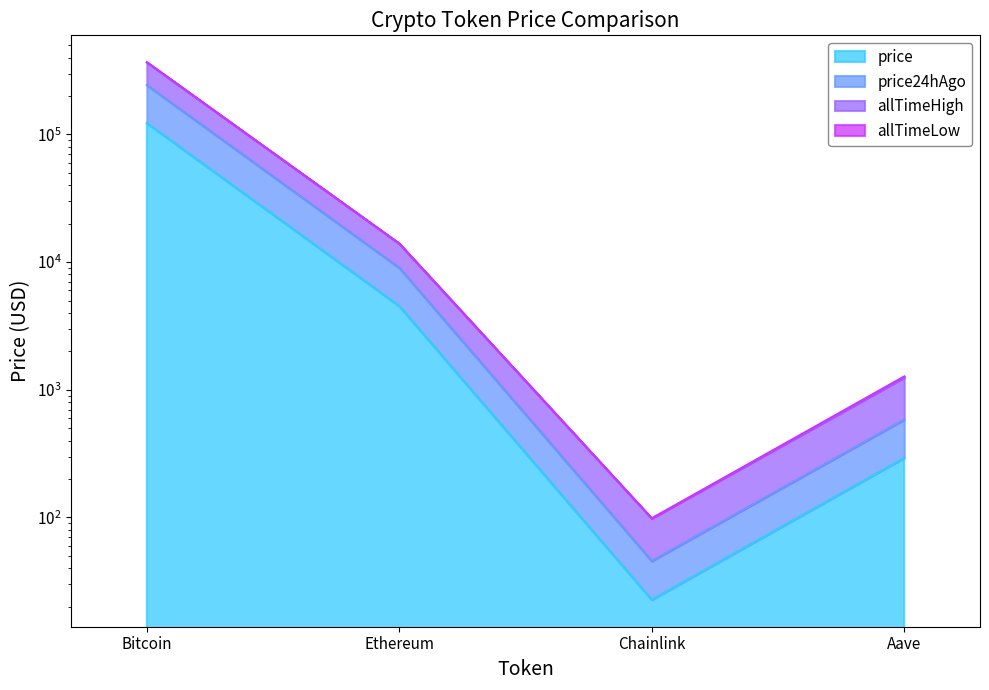

True or false: price and allTimeHigh intersect in this chart.

False